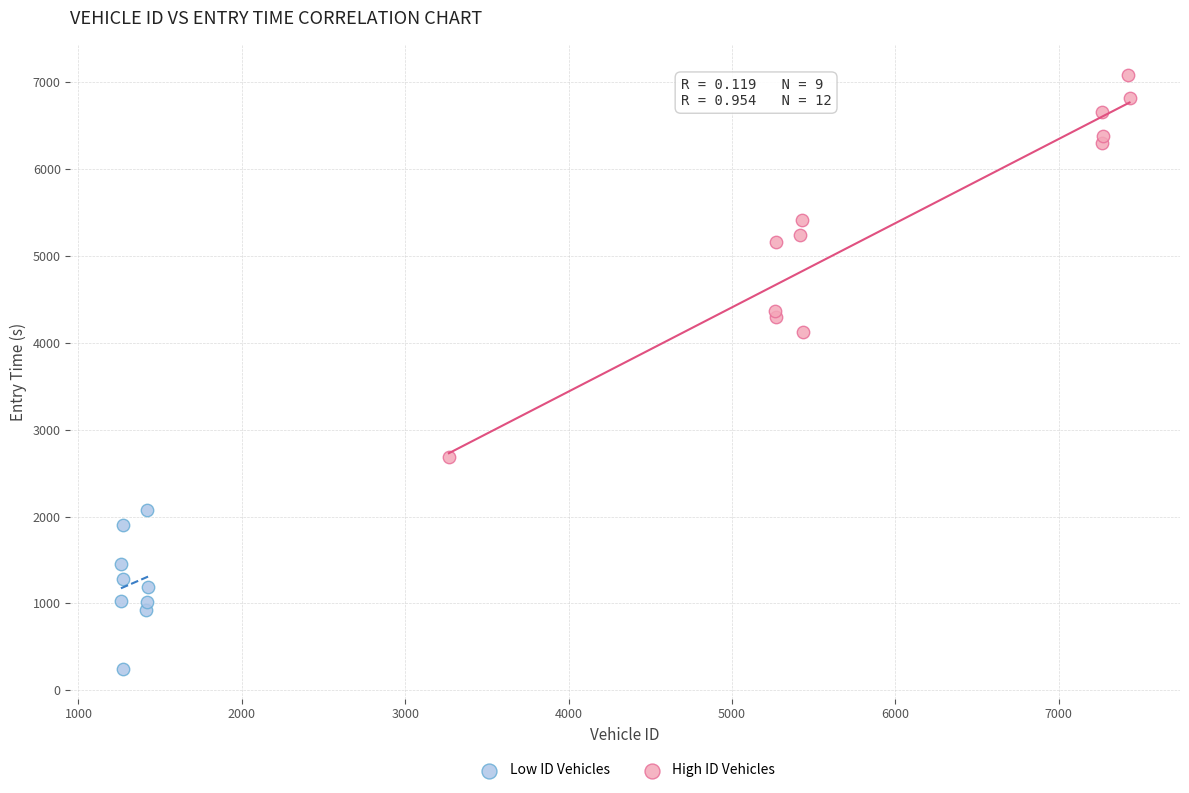

Which series contains the highest Y value?

High ID Vehicles